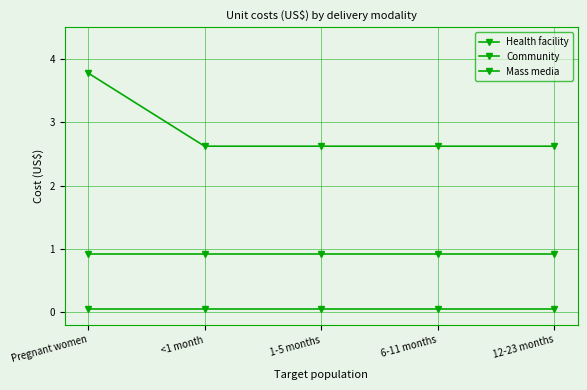

Count the number of categories in the chart.

5